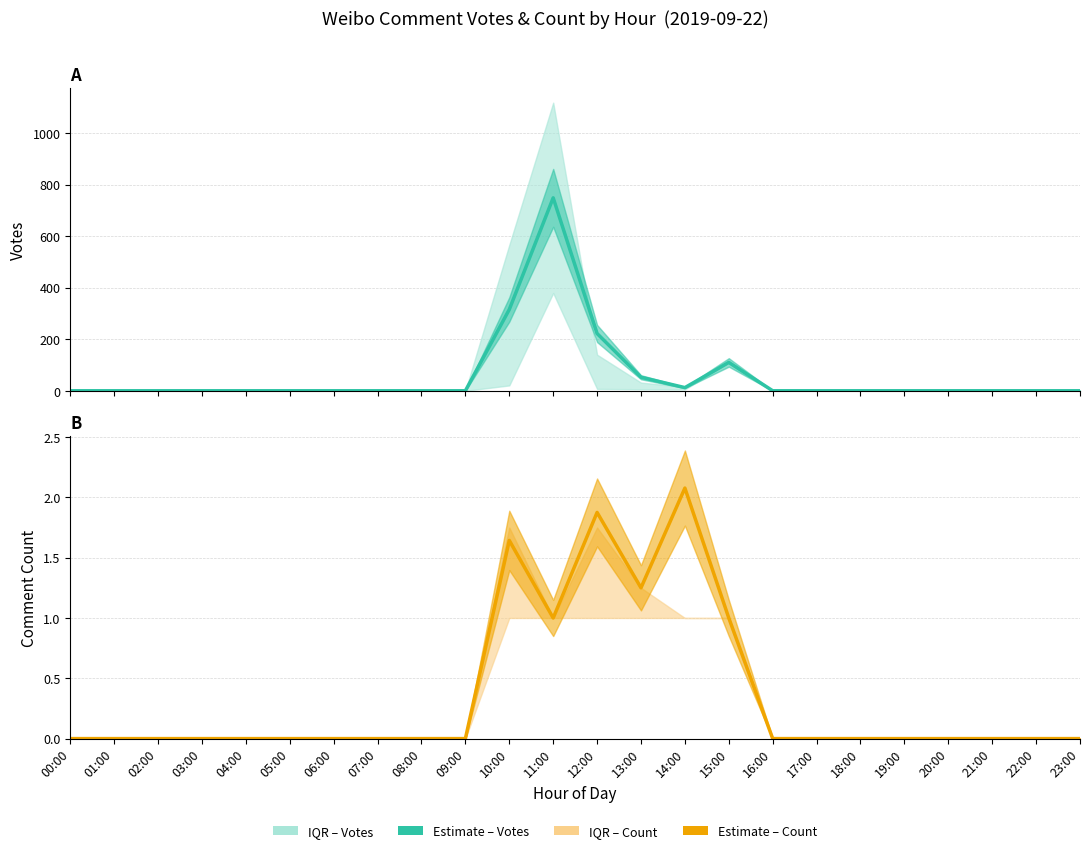

True or false: Count (mean) and Votes (mean) cross at least once.

False